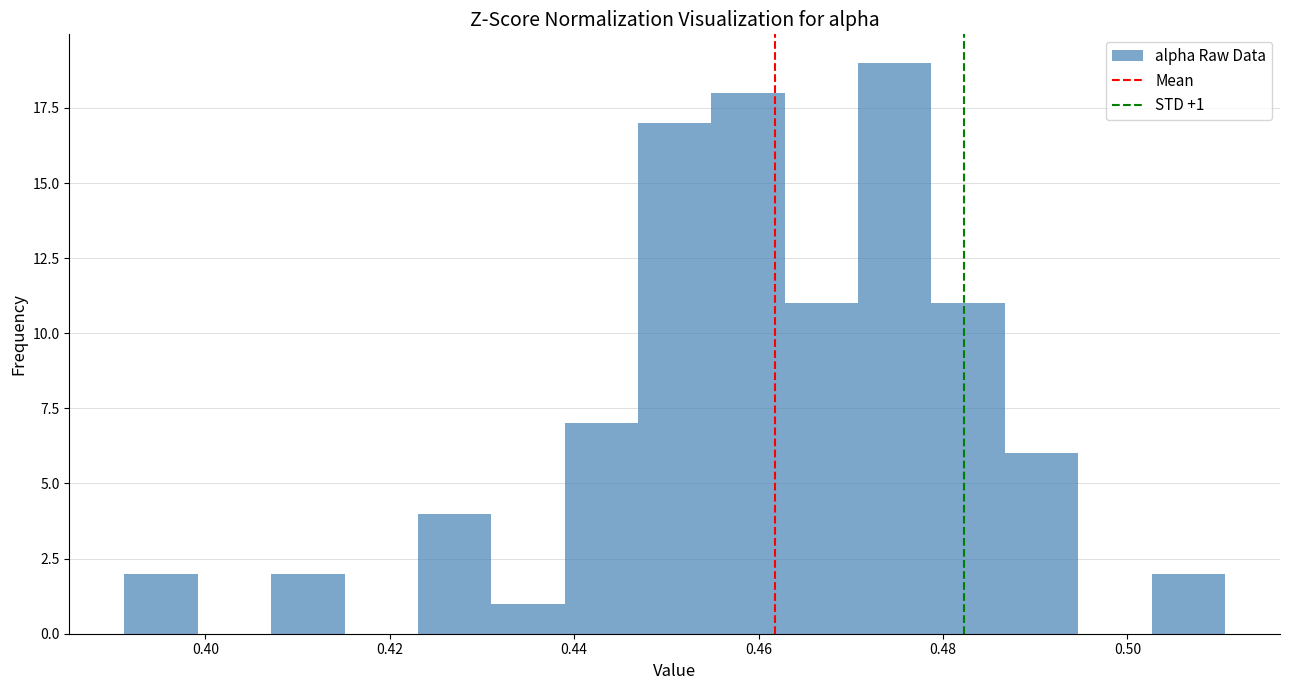

Read against the x-axis, roughly where is the centre of the tallest bar?

0.474